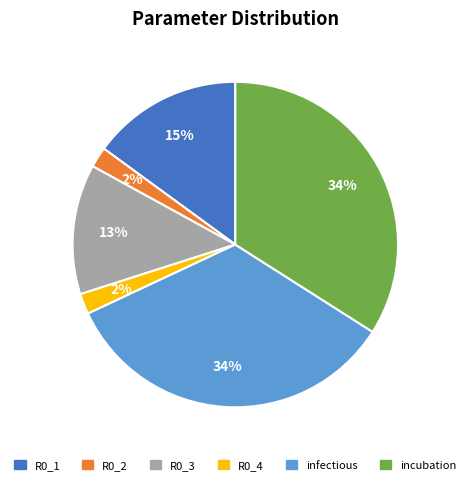

To the nearest percent, what portion does infectious represent?

34%